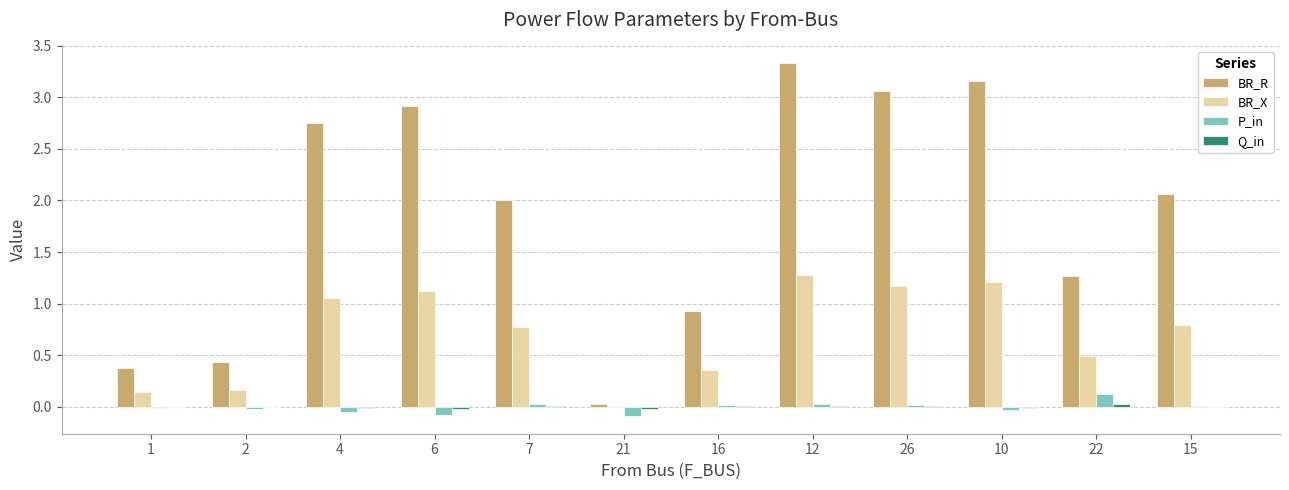

What is the sum of all BR_X values?

8.6